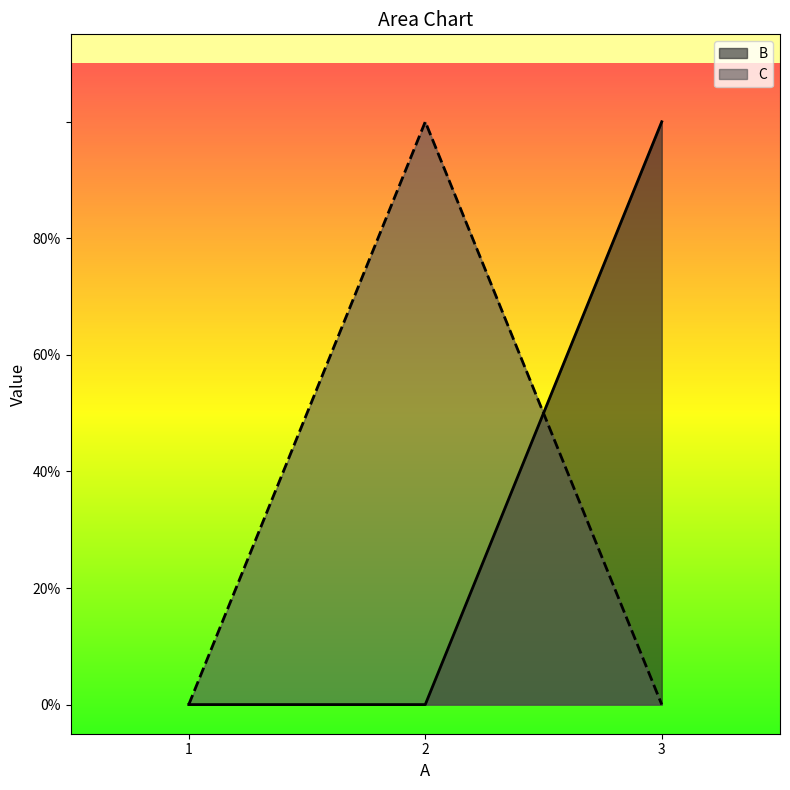

How many distinct data groups are displayed?

2